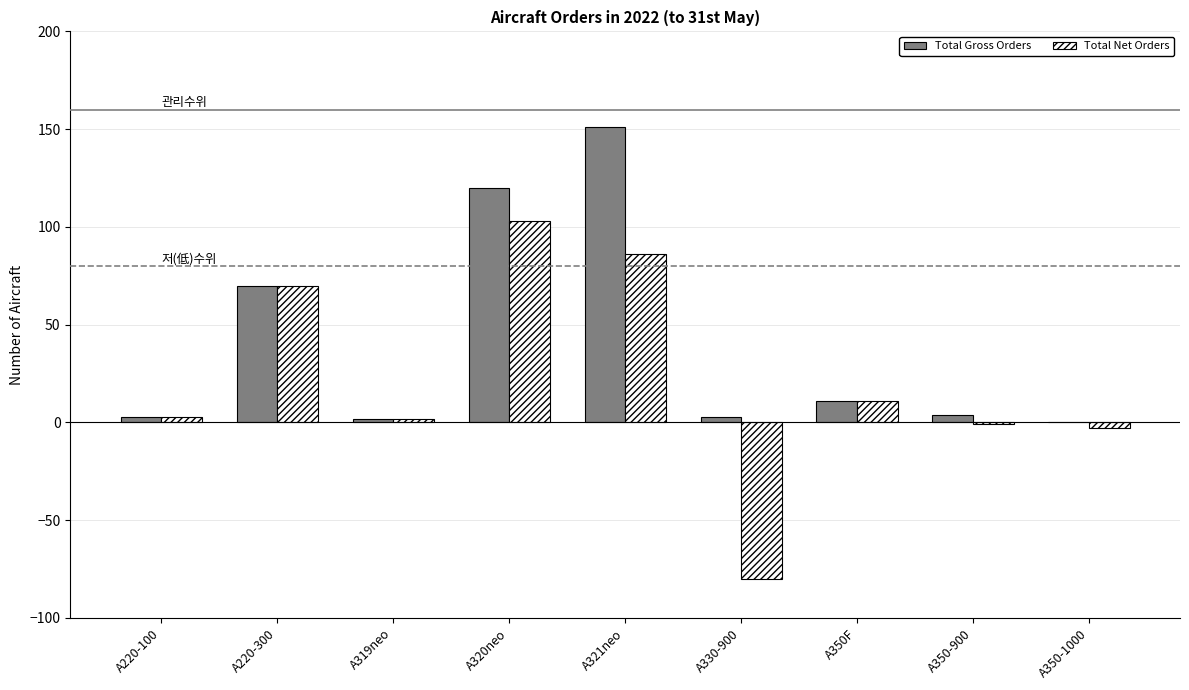

Count the number of data series in this chart.

2